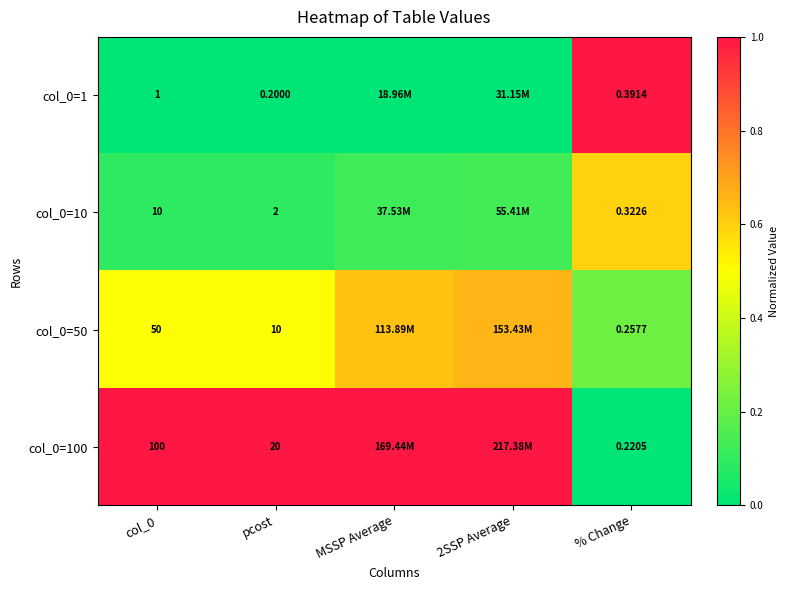

Is the value of col_0=100 at % Change greater than the value of col_0=50 at pcost?

No